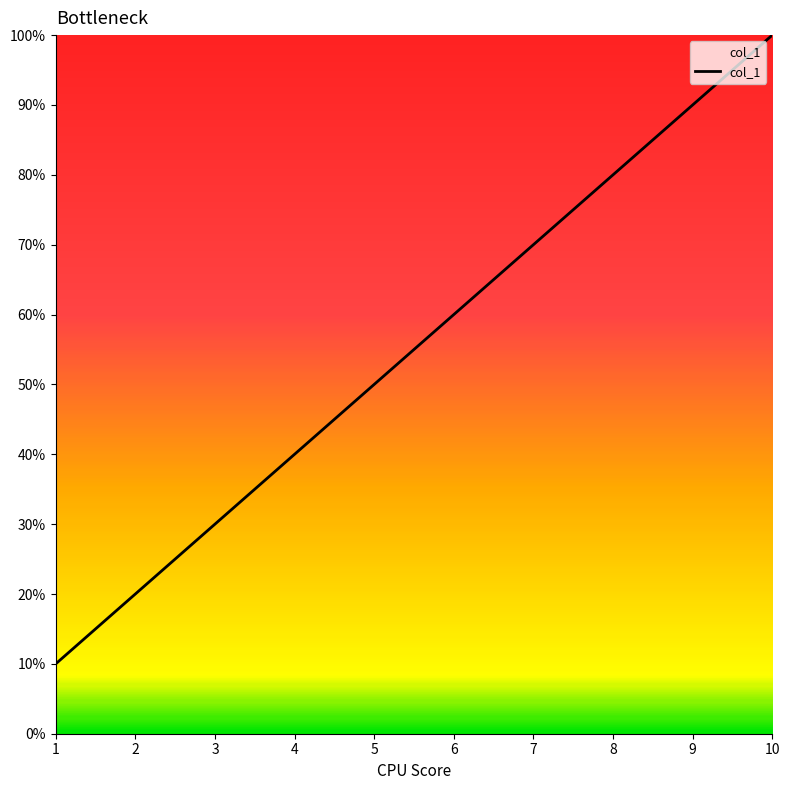

Is it true that the value at 8 is 8?

True